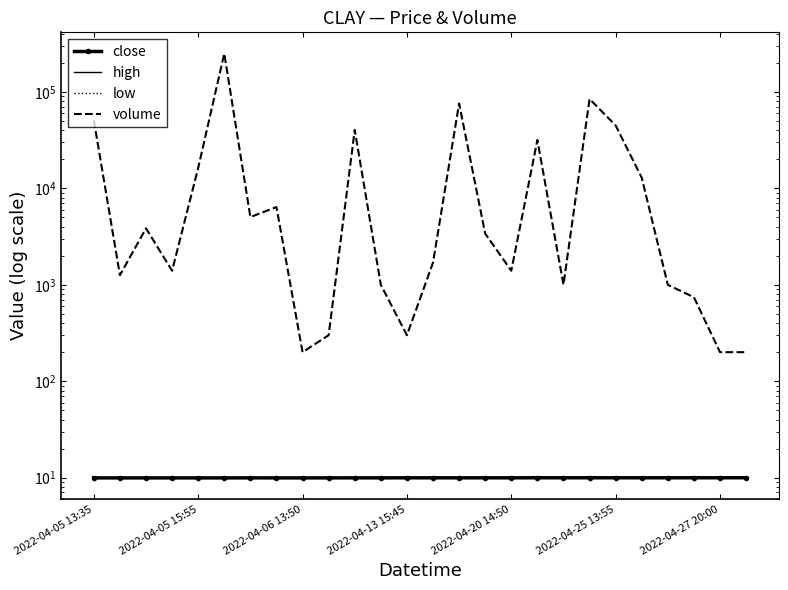

Is it true that volume equals 4506.5 at 15?

False